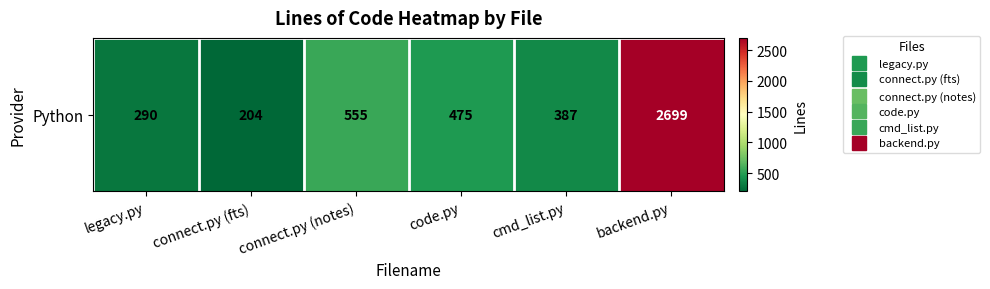

What is the change in value from legacy.py to cmd_list.py?

+97